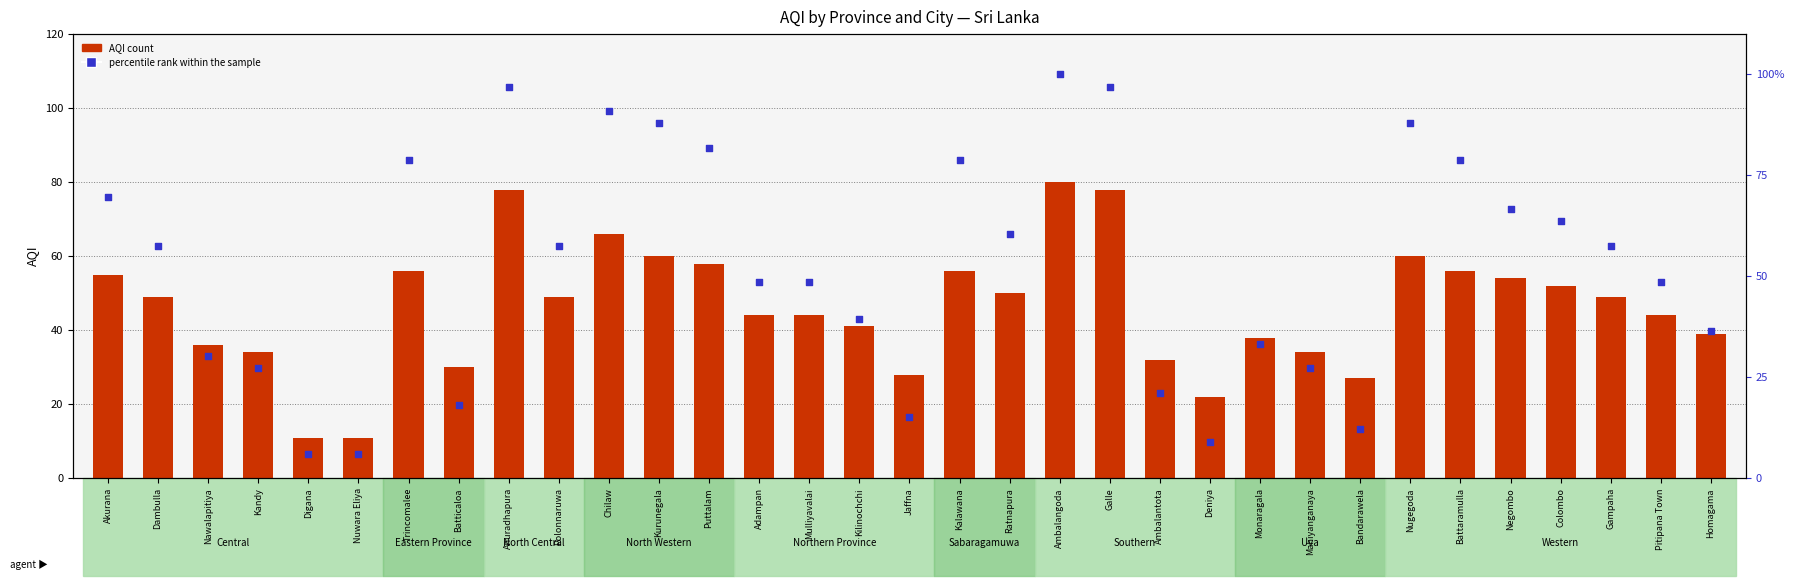

Which series has the widest spread of Y values?

percentile rank within the sample